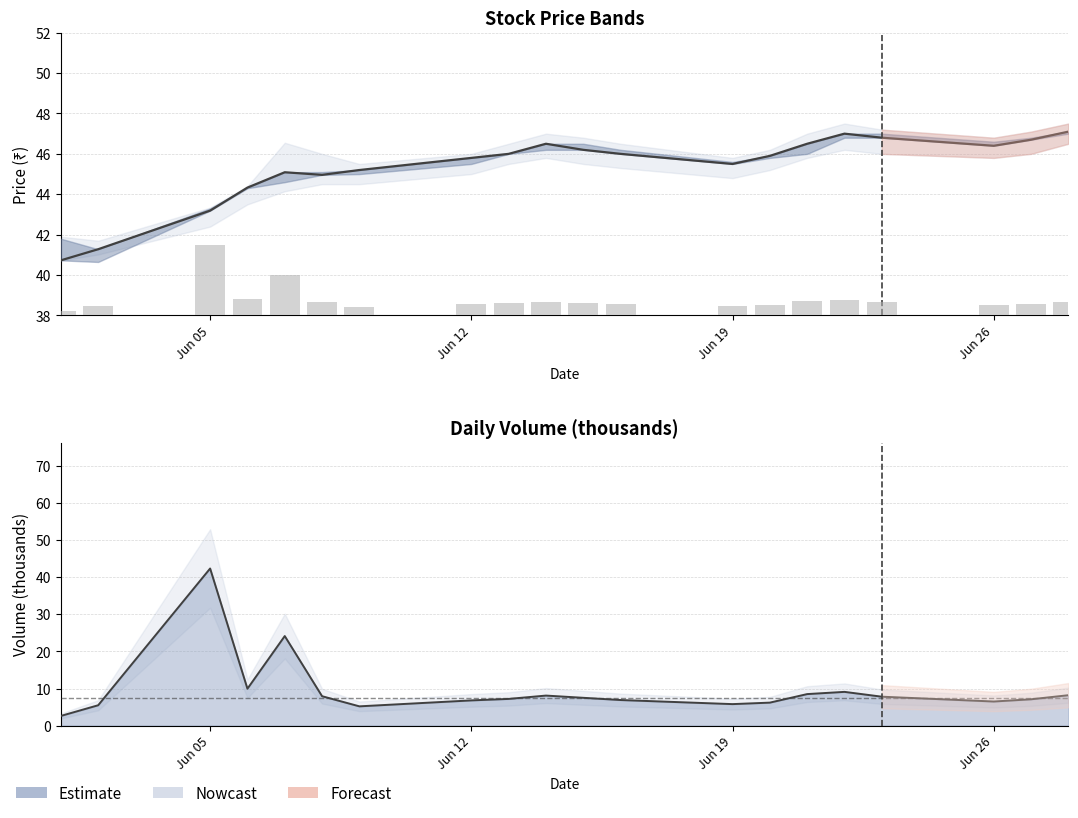

How many data points in Volume (k) are above 7?

12